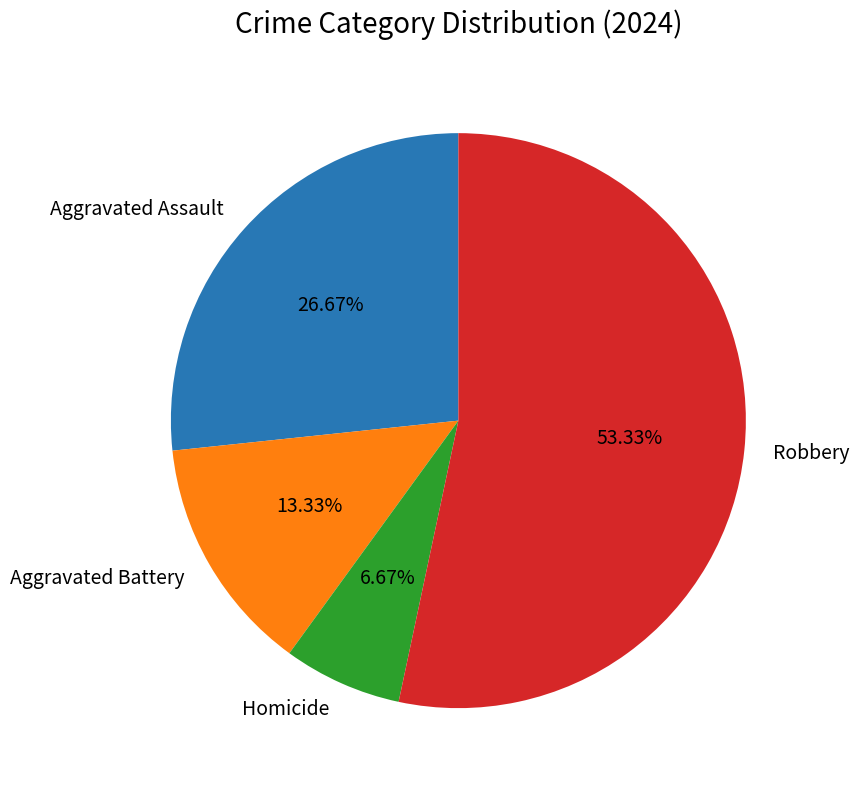

Is it true that Aggravated Assault is 18% of the pie?

False